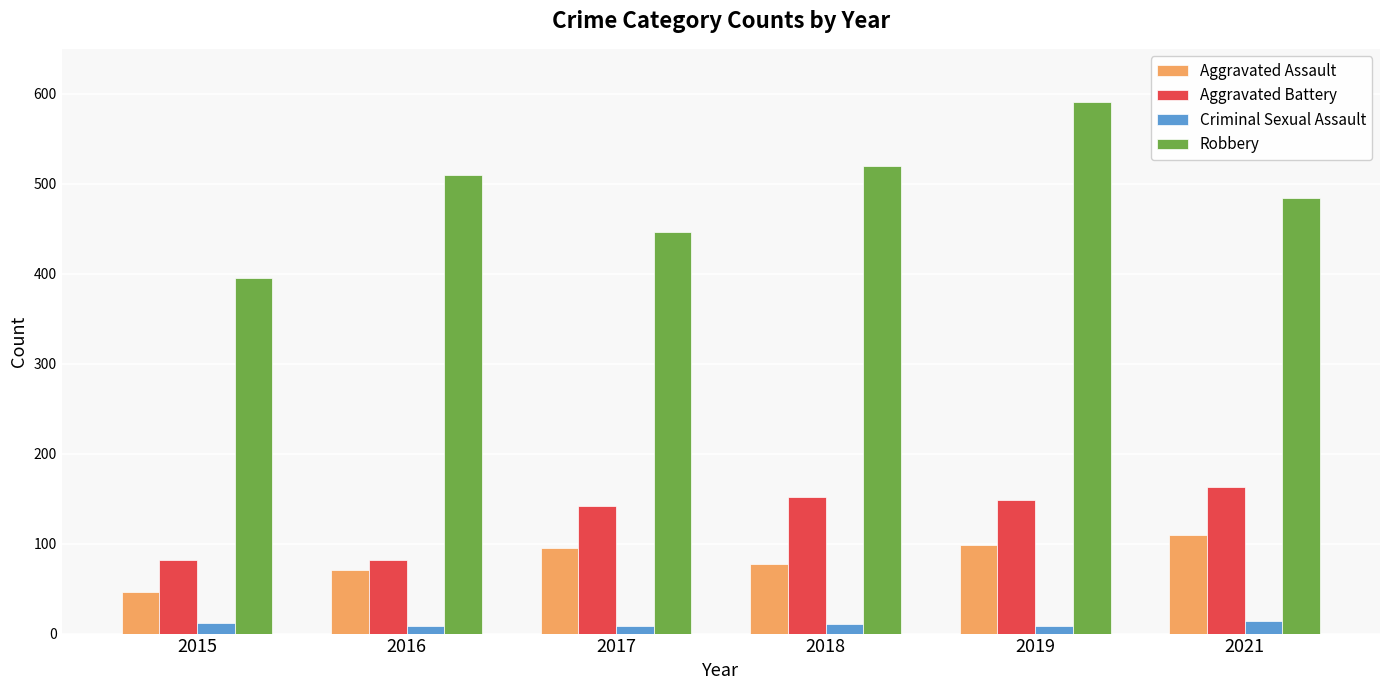

Rank the series by their maximum value, from highest to lowest.

Robbery, Aggravated Battery, Aggravated Assault, Criminal Sexual Assault